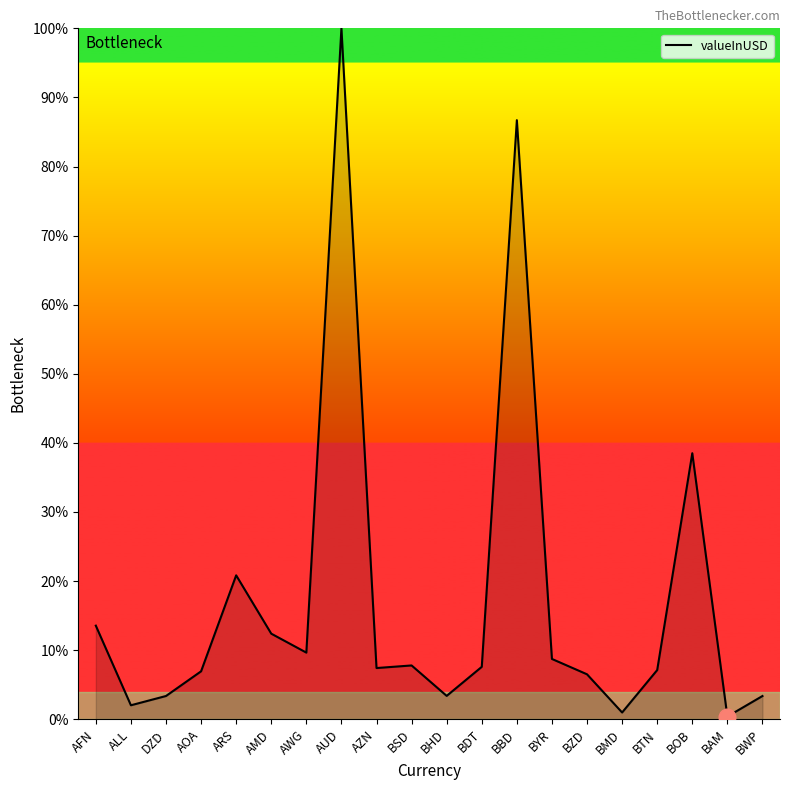

What is the change in value from ALL to AMD?

+10.4